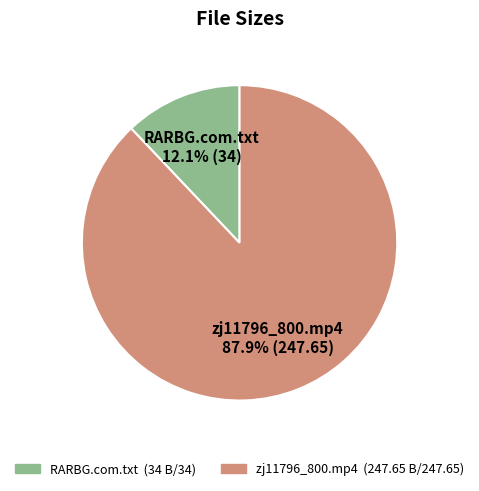

Is there a majority slice in this chart?

Yes